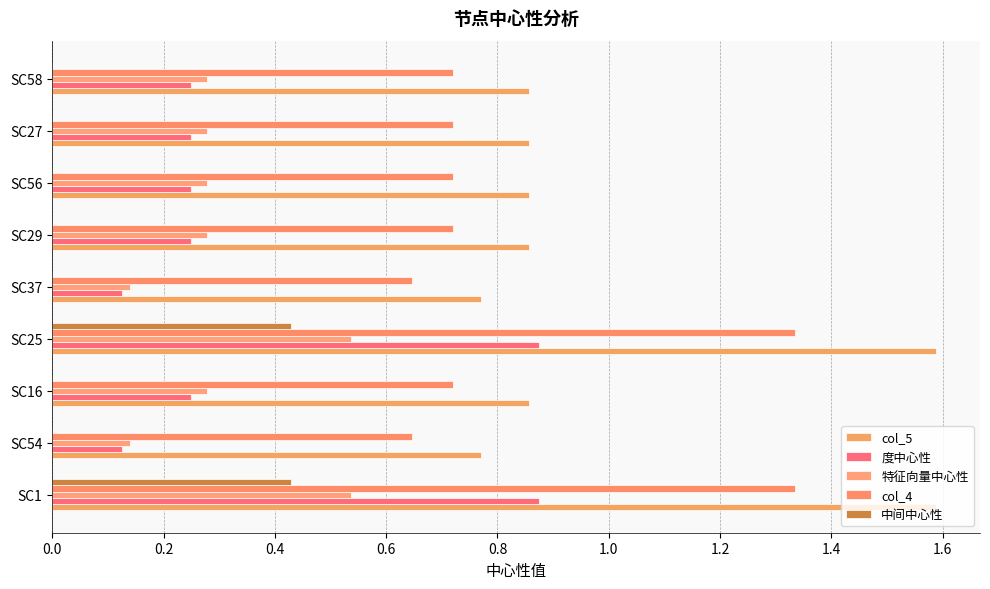

List the series in order of their peak value, highest first.

col_5, col_4, 度中心性, 特征向量中心性, 中间中心性